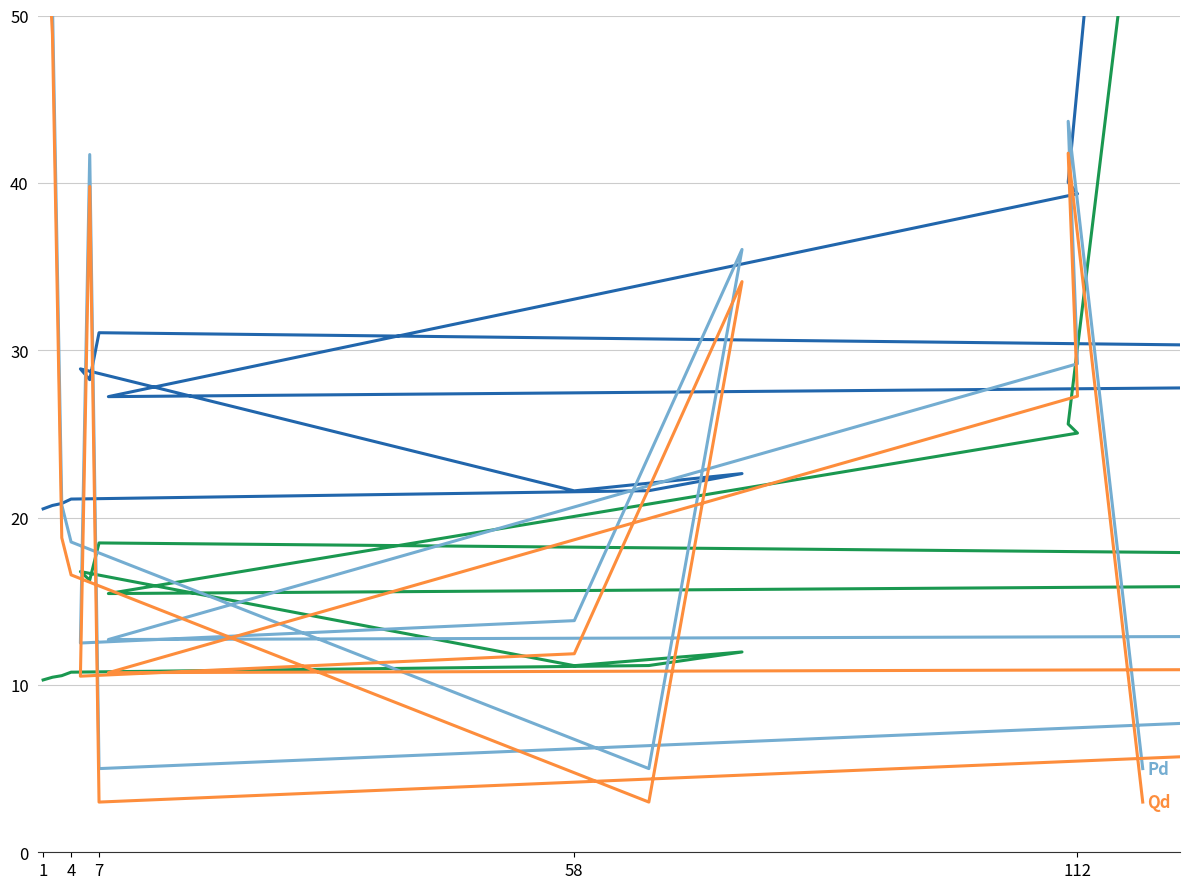

Which series has the largest range (max minus min)?

Vm